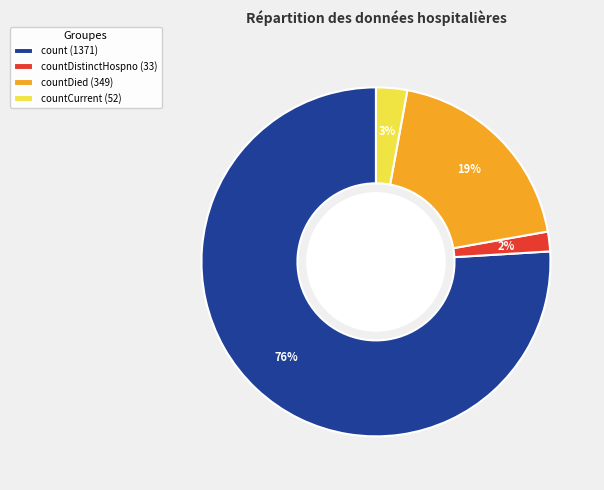

Do count (1371) and countDistinctHospno (33) together represent more than half of the pie?

Yes